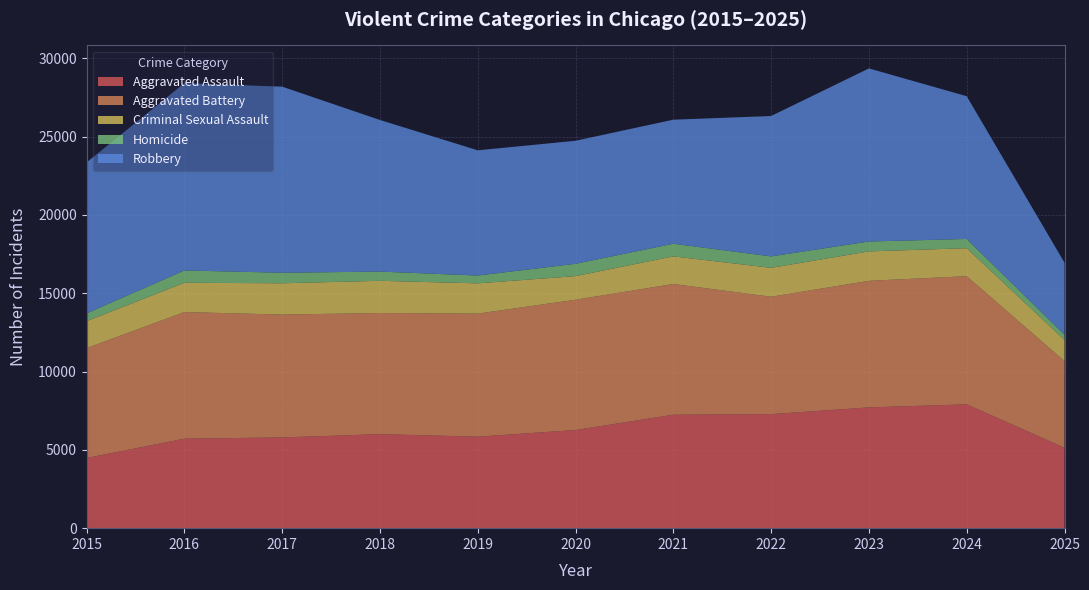

Reading right to left, extract all data points from this chart.

Aggravated Assault: 5134	7905	7712	7281	7242	6265	5841	6002	5793	5713	4480
Aggravated Battery: 5532	8183	8081	7495	8348	8320	7858	7734	7845	8085	7018
Criminal Sexual Assault: 1350	1788	1878	1846	1764	1508	1932	2057	1998	1871	1718
Homicide: 330	589	632	730	806	787	499	588	672	786	496
Robbery: 4608	9115	11052	8964	7920	7855	7995	9681	11881	11960	9638